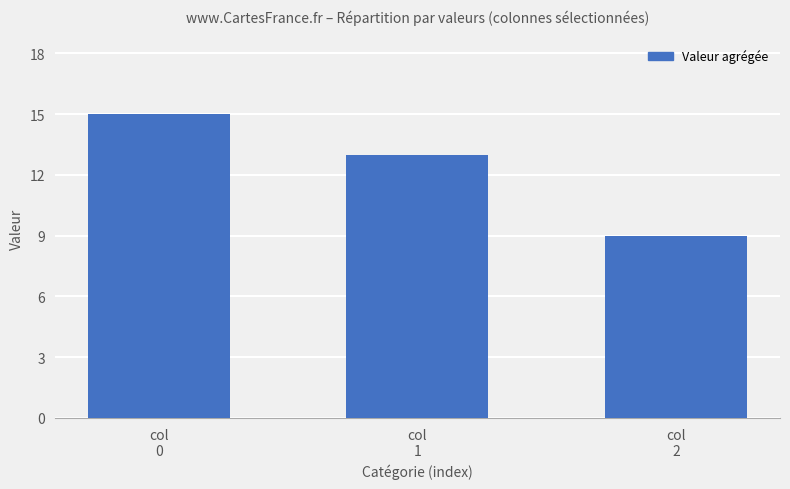

Read the value at col
0.

15